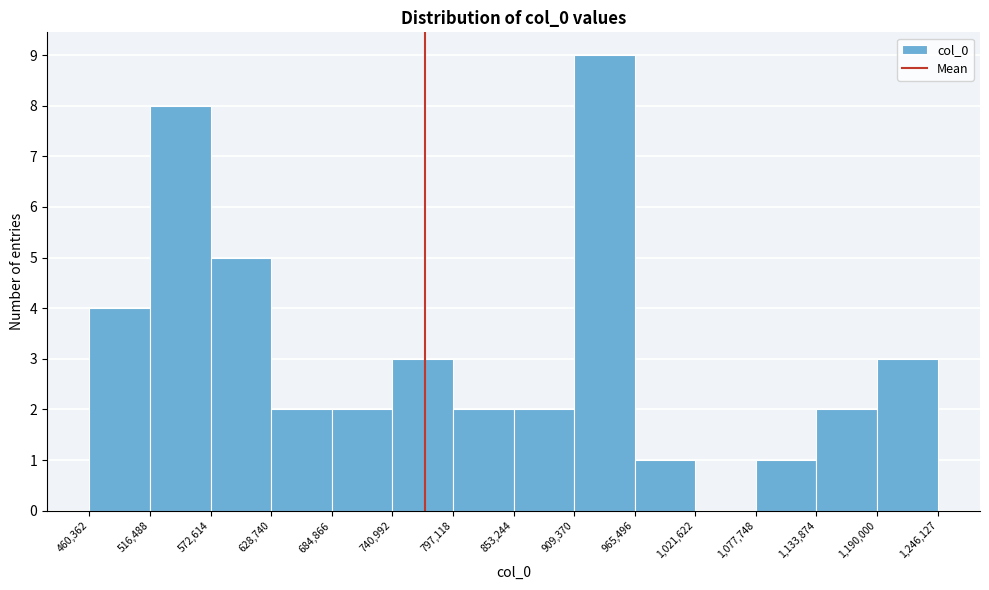

What is the height of the bar covering 853,244 to 909,370 on the x-axis? The values are not printed on the chart, so give them approximately, as read against the axis.

2